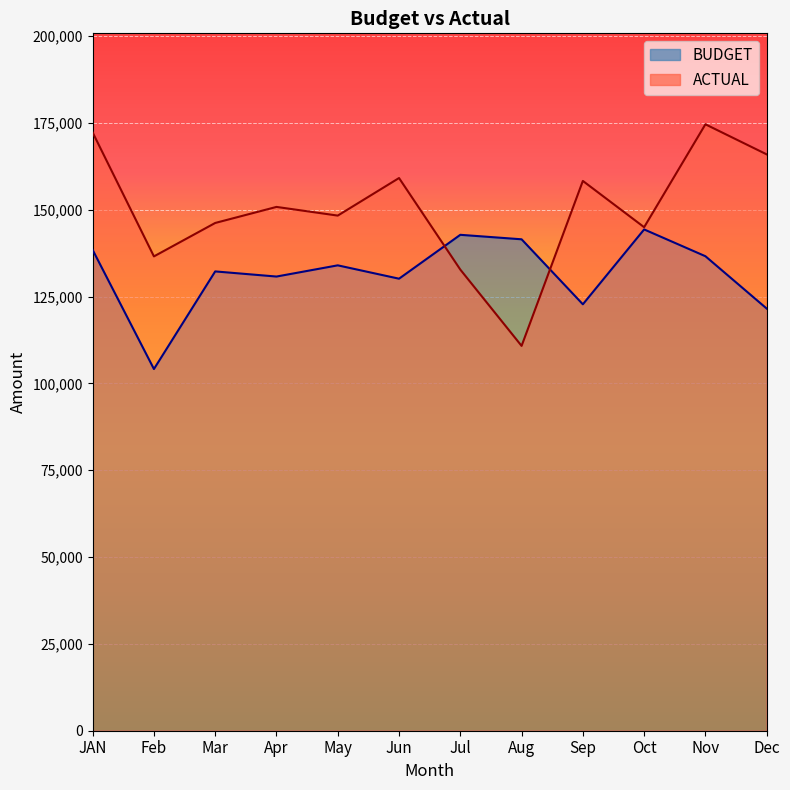

How many lines are shown in the chart?

2